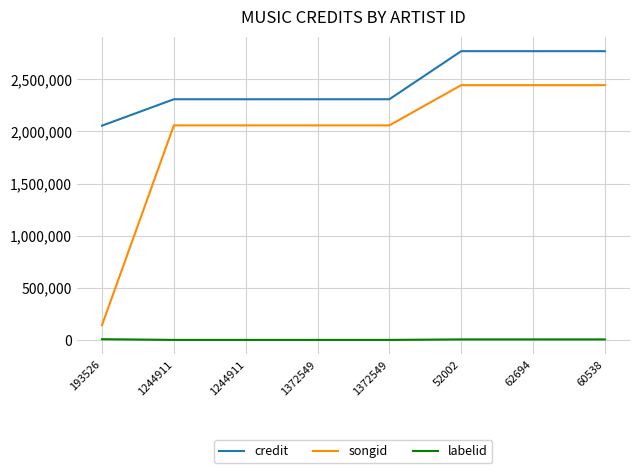

What are all the series names shown in the legend?

credit, songid, labelid